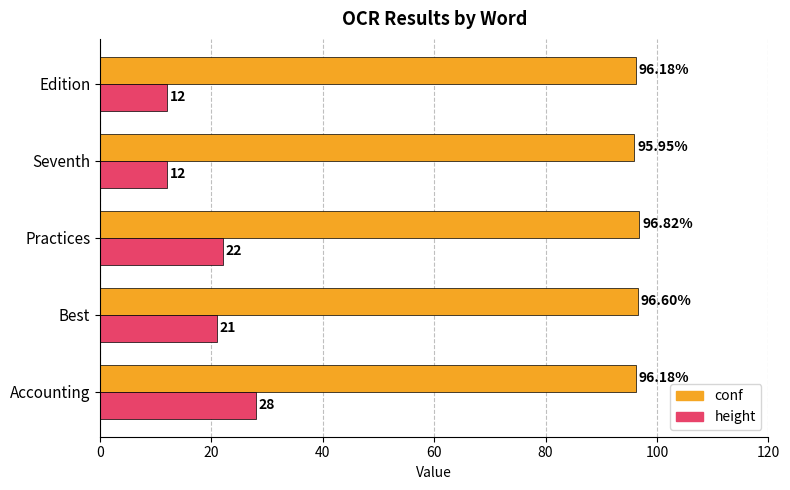

Where is conf nearest to the value 96?

Seventh